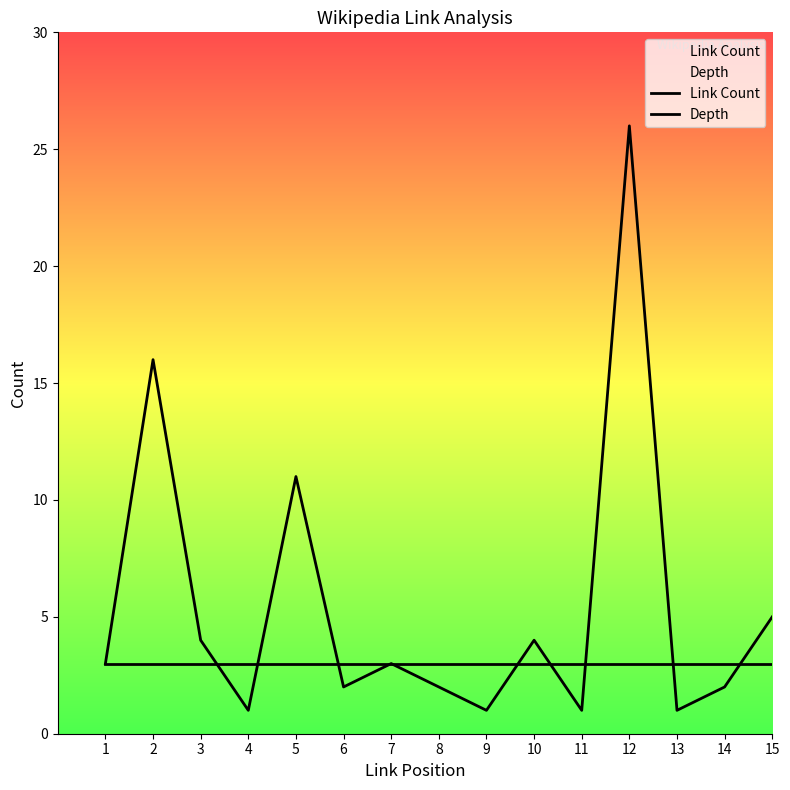

Which series has the widest spread of values?

Link Count